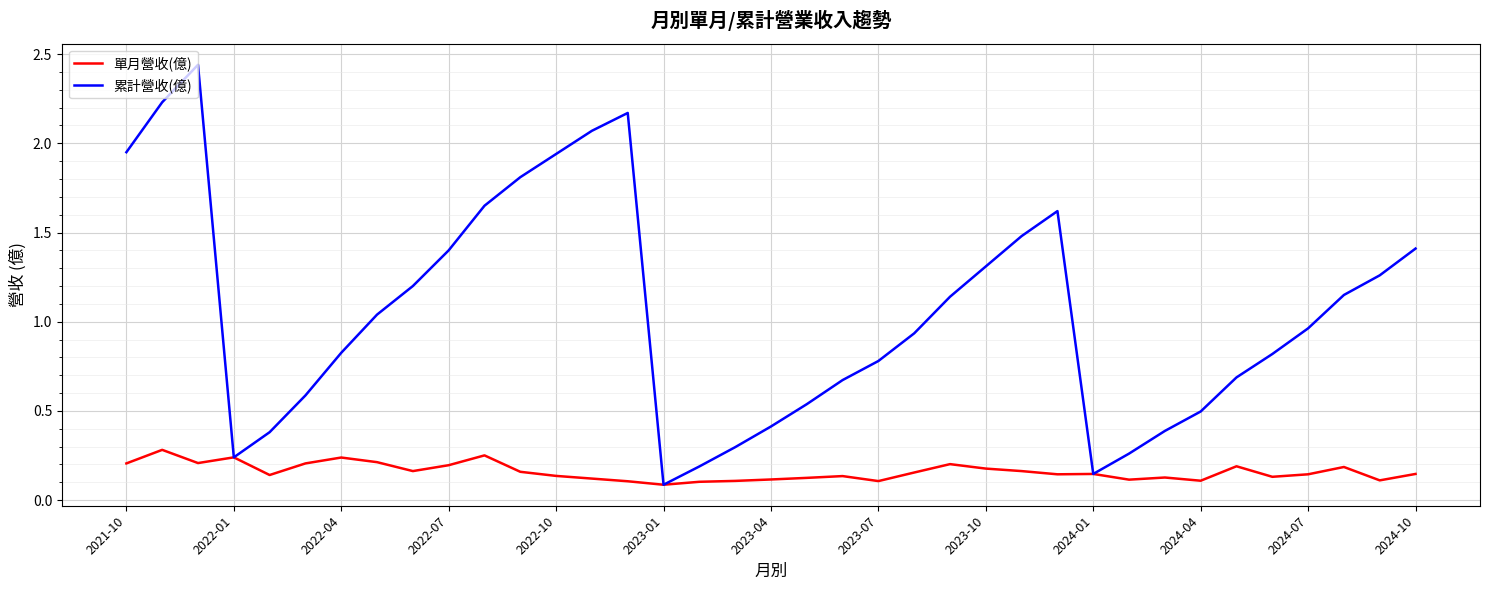

Which series has the largest range (max minus min)?

累計營收(億)